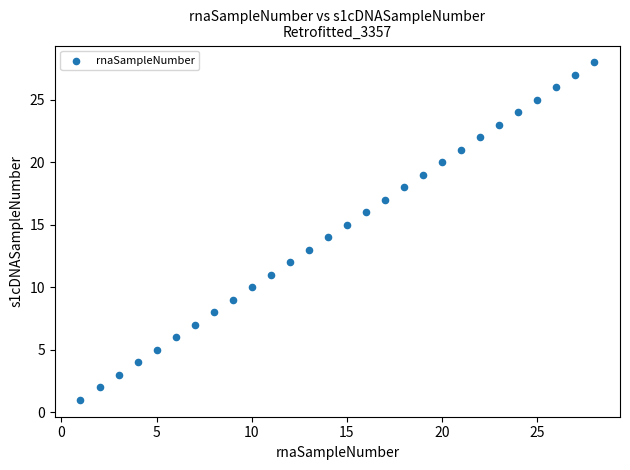

What is the range of Y values (max minus min)?

27